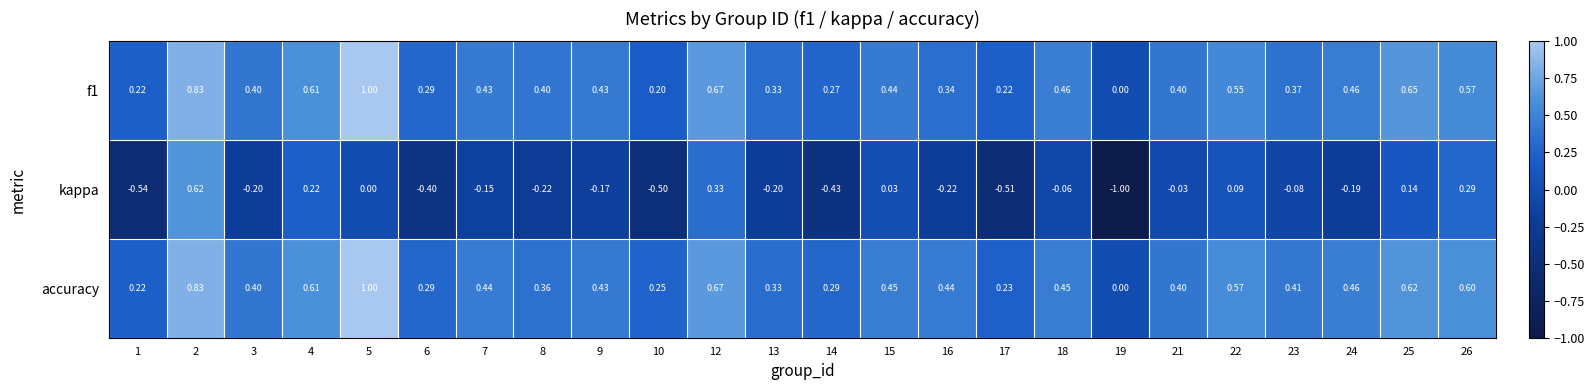

Which series has the largest range (max minus min)?

kappa